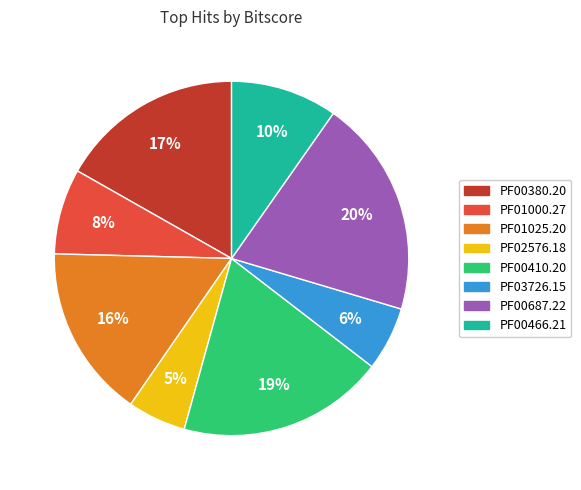

True or false: PF00466.21 accounts for 17% of the total.

False